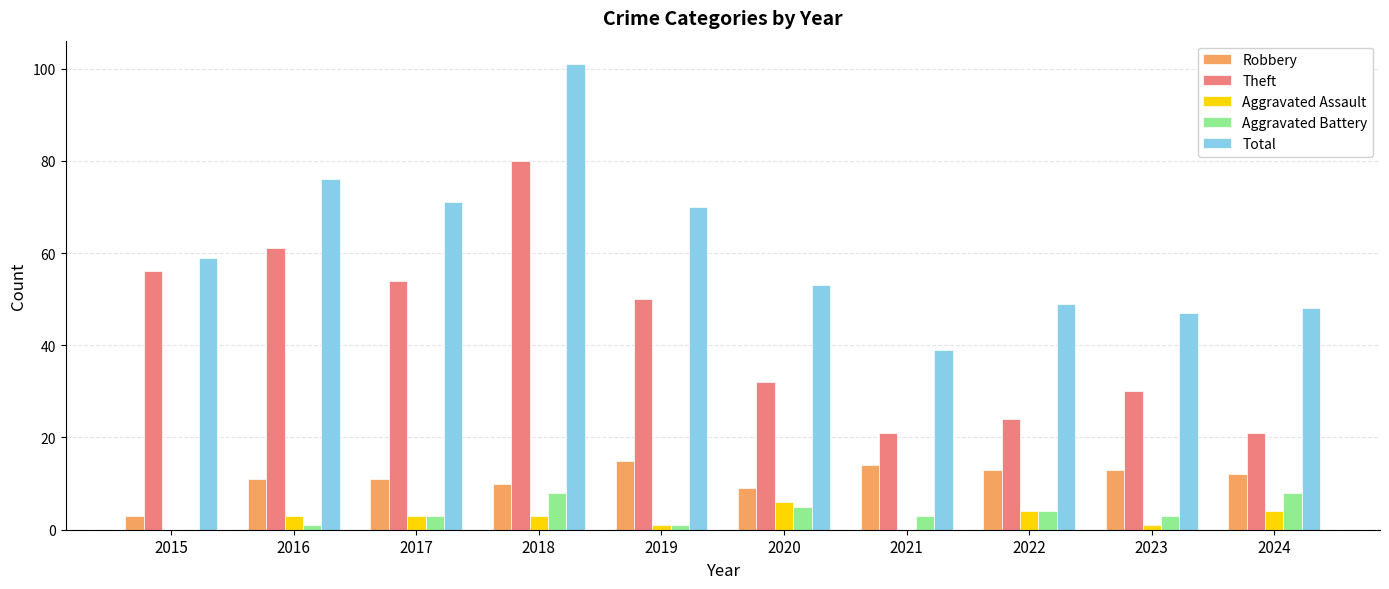

What is the maximum value shown in the chart?

101